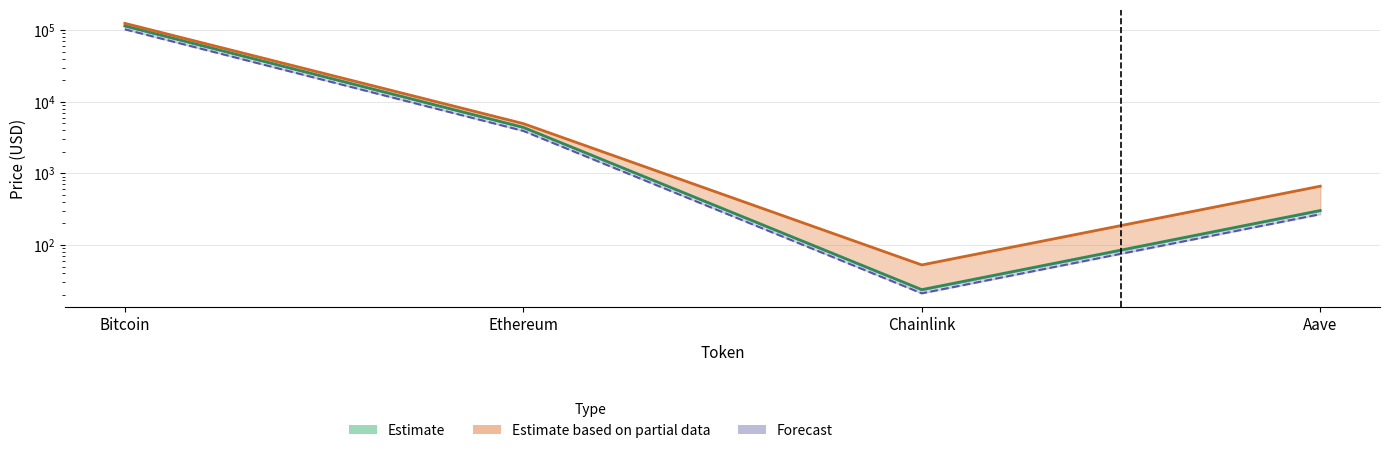

The allTimeHigh series shows 1019.0 at Aave. True or false?

False